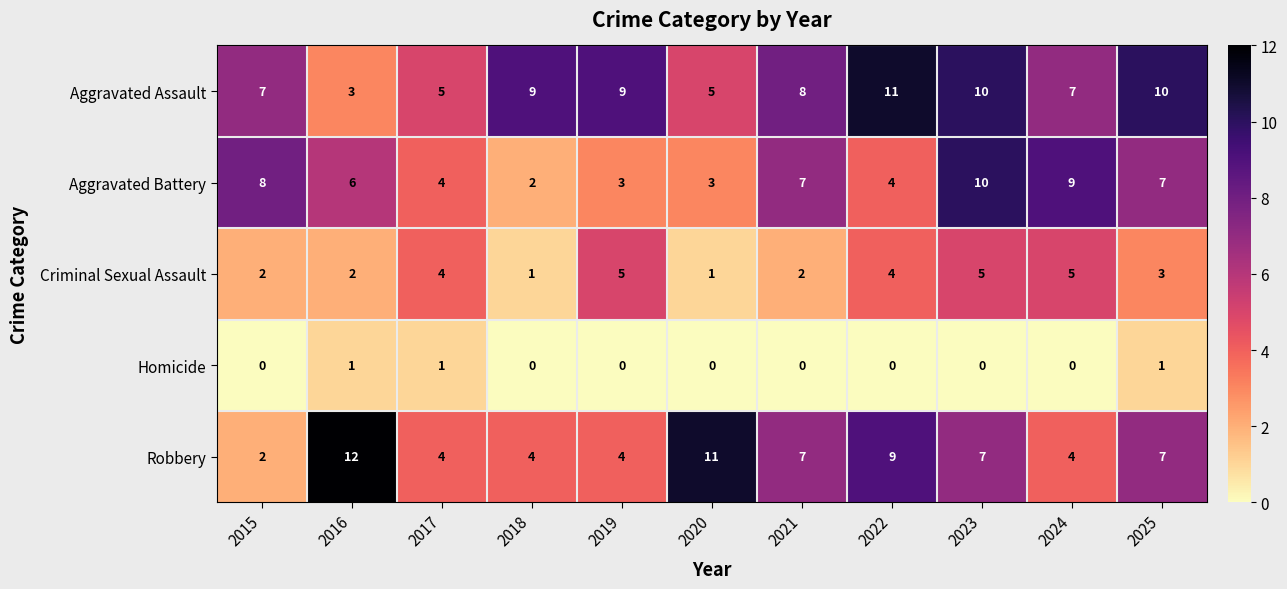

What is the difference between the highest and lowest values at 2018?

9